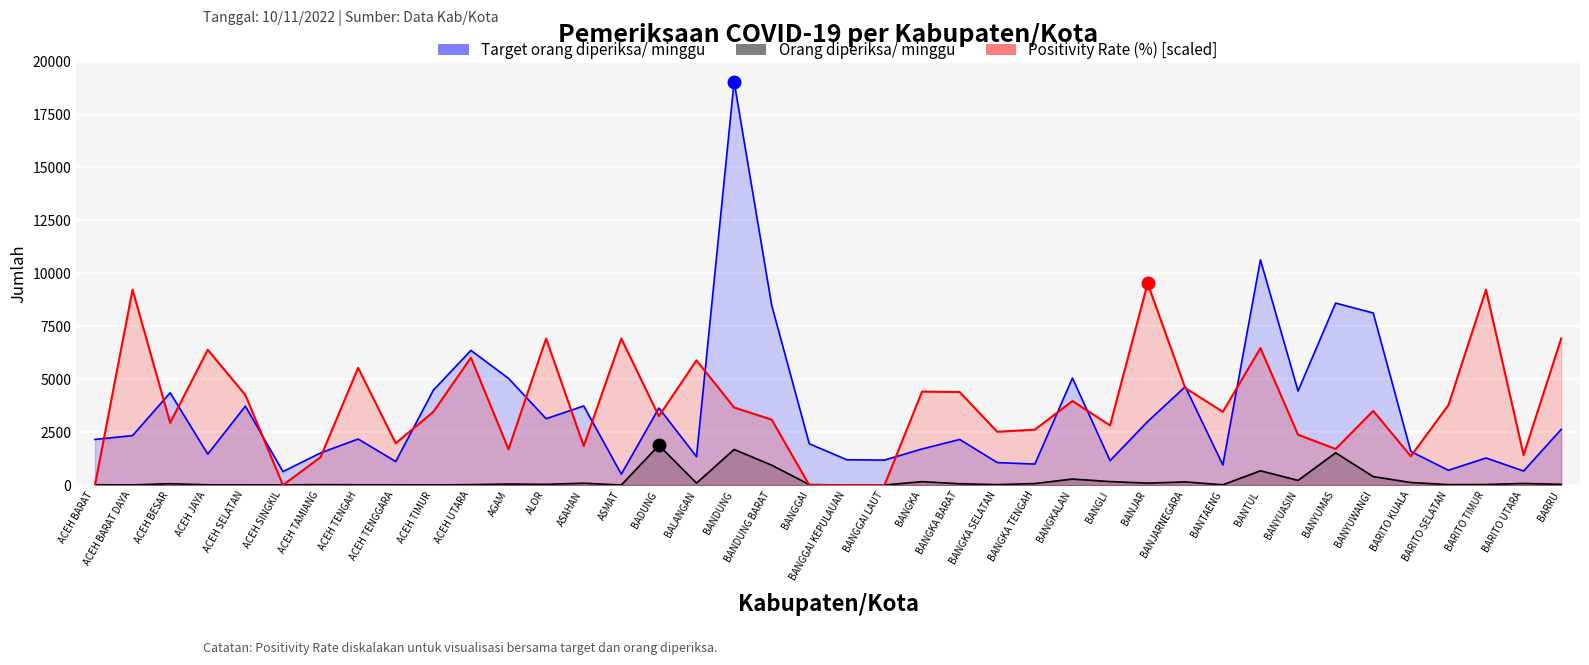

Reading right to left, extract all data points from this chart.

Target orang diperiksa/ minggu: BARRU=2632.0	BARITO UTARA=665.0	BARITO TIMUR=1281.0	BARITO SELATAN=700.0	BARITO KUALA=1589.0	BANYUWANGI=8127.0	BANYUMAS=8596.0	BANYUASIN=4445.0	BANTUL=10640.0	BANTAENG=952.0	BANJARNEGARA=4648.0	BANJAR=3003.0	BANGLI=1155.0	BANGKALAN=5054.0	BANGKA TENGAH=994.0	BANGKA SELATAN=1064.0	BANGKA BARAT=2156.0	BANGKA=1708.0	BANGGAI LAUT=1183.0	BANGGAI KEPULAUAN=1197.0	BANGGAI=1953.0	BANDUNG BARAT=8491.0	BANDUNG=19054.0	BALANGAN=1344.0	BADUNG=3640.0	ASMAT=518.0	ASAHAN=3738.0	ALOR=3136.0	AGAM=5040.0	ACEH UTARA=6363.0	ACEH TIMUR=4480.0	ACEH TENGGARA=1113.0	ACEH TENGAH=2177.0	ACEH TAMIANG=1519.0	ACEH SINGKIL=637.0	ACEH SELATAN=3731.0	ACEH JAYA=1463.0	ACEH BESAR=4361.0	ACEH BARAT DAYA=2338.0	ACEH BARAT=2156.0
Orang diperiksa/ minggu: BARRU=36.0	BARITO UTARA=78.0	BARITO TIMUR=27.0	BARITO SELATAN=22.0	BARITO KUALA=122.0	BANYUWANGI=403.0	BANYUMAS=1526.0	BANYUASIN=221.0	BANTUL=676.0	BANTAENG=16.0	BANJARNEGARA=151.0	BANJAR=93.0	BANGLI=167.0	BANGKALAN=286.0	BANGKA TENGAH=74.0	BANGKA SELATAN=22.0	BANGKA BARAT=63.0	BANGKA=163.0	BANGGAI LAUT=6.0	BANGGAI KEPULAUAN=4.0	BANGGAI=25.0	BANDUNG BARAT=941.0	BANDUNG=1684.0	BALANGAN=94.0	BADUNG=1880.0	ASMAT=4.0	ASAHAN=90.0	ALOR=36.0	AGAM=49.0	ACEH UTARA=23.0	ACEH TIMUR=8.0	ACEH TENGGARA=14.0	ACEH TENGAH=15.0	ACEH TAMIANG=21.0	ACEH SINGKIL=9.0	ACEH SELATAN=13.0	ACEH JAYA=13.0	ACEH BESAR=66.0	ACEH BARAT DAYA=9.0	ACEH BARAT=16.0
Positivity Rate (%) [scaled]: BARRU=6921.7	BARITO UTARA=1420.3	BARITO TIMUR=9228.0	BARITO SELATAN=3776.5	BARITO KUALA=1362.2	BANYUWANGI=3505.1	BANYUMAS=1705.5	BANYUASIN=2381.1	BANTUL=6470.4	BANTAENG=3460.8	BANJARNEGARA=4584.9	BANJAR=9527.0	BANGLI=2818.5	BANGKALAN=3970.3	BANGKA TENGAH=2619.2	BANGKA SELATAN=2516.7	BANGKA BARAT=4393.9	BANGKA=4416.0	BANGGAI LAUT=0.0	BANGGAI KEPULAUAN=0.0	BANGGAI=0.0	BANDUNG BARAT=3089.8	BANDUNG=3665.7	BALANGAN=5891.7	BADUNG=3256.0	ASMAT=6921.7	ASAHAN=1846.7	ALOR=6921.7	AGAM=1694.4	ACEH UTARA=6019.1	ACEH TIMUR=3460.8	ACEH TENGGARA=1976.8	ACEH TENGAH=5537.3	ACEH TAMIANG=1317.9	ACEH SINGKIL=0.0	ACEH SELATAN=4258.2	ACEH JAYA=6390.1	ACEH BESAR=2937.6	ACEH BARAT DAYA=9228.0	ACEH BARAT=0.0